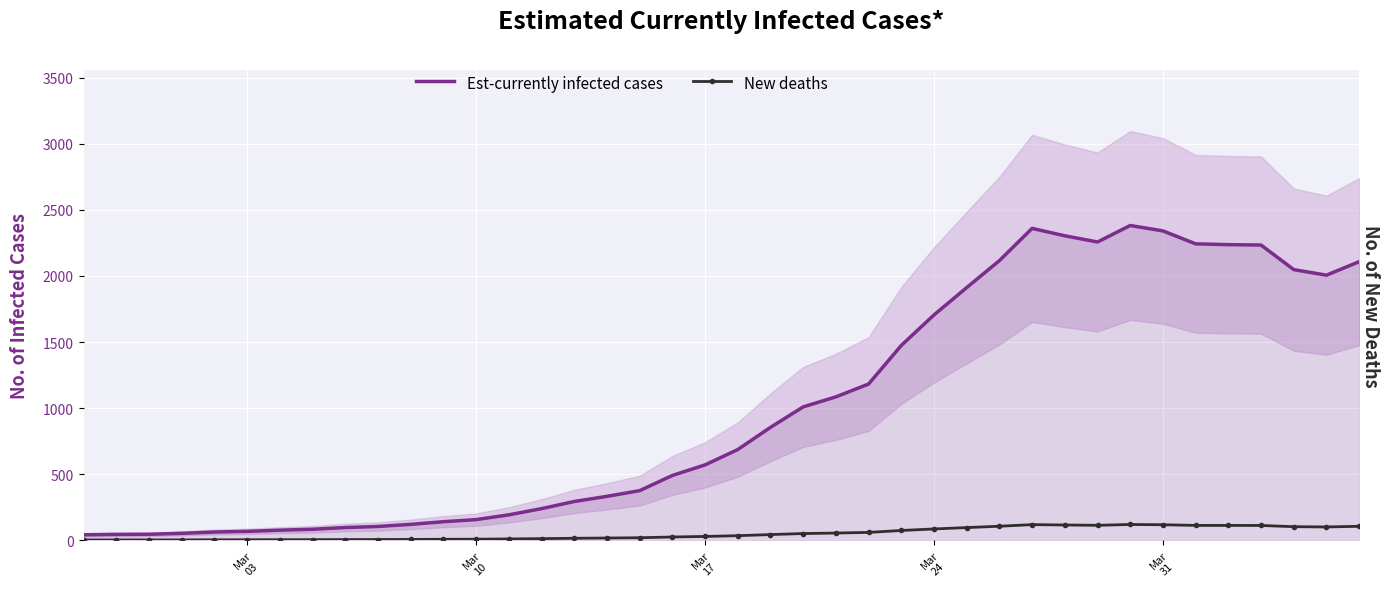

What is the difference between the maximum and minimum values in the Est-currently infected cases series?

2341.0